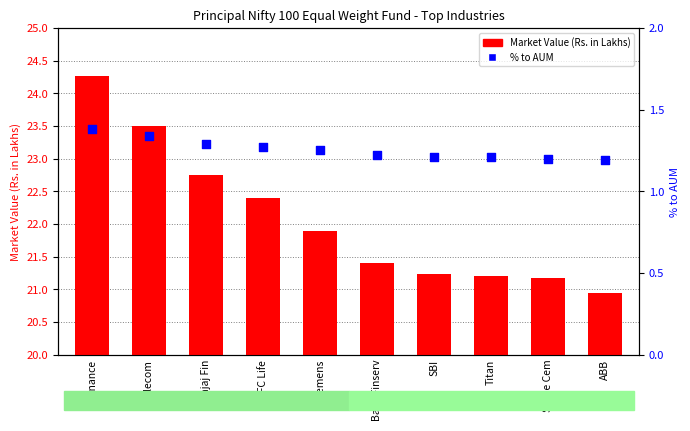

What are all the series names shown in the legend?

Market Value (Rs. in Lakhs), % to AUM